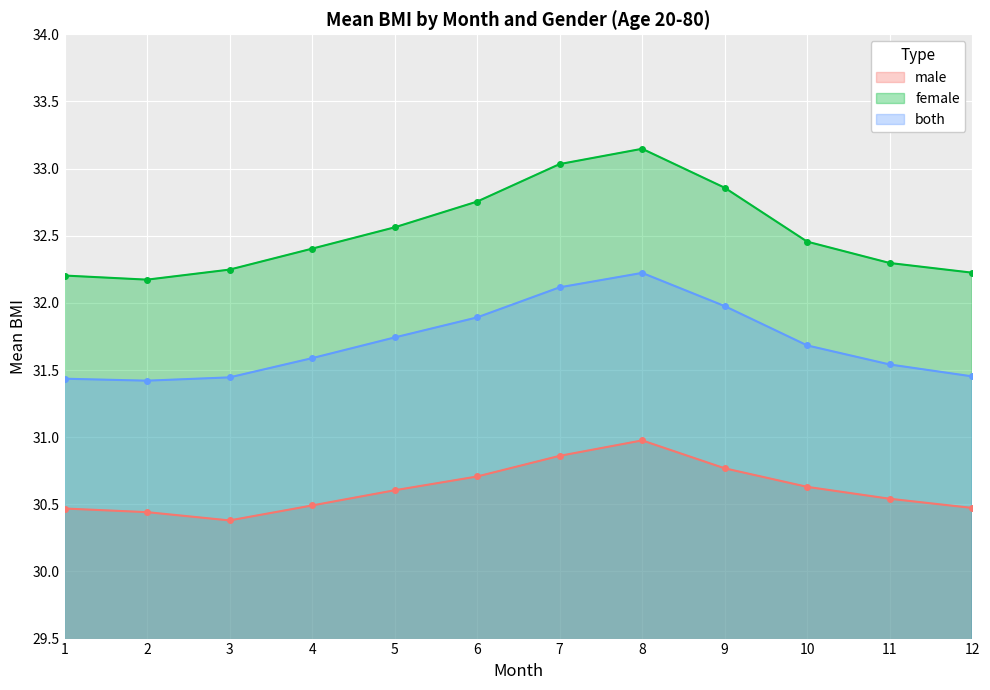

What is the lowest value of the male series?

30.4